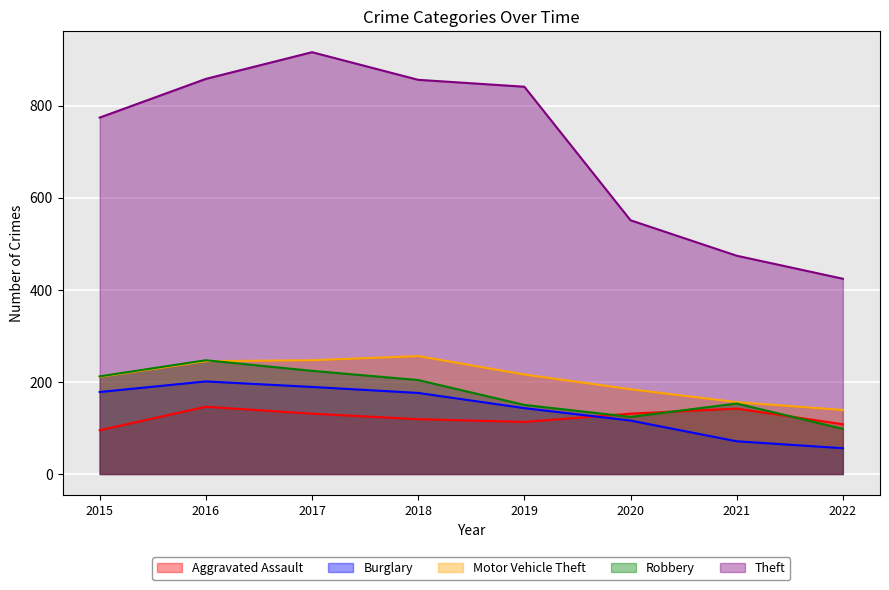

Reading left to right, transcribe all the data shown in this chart.

Aggravated Assault: 95	146	131	119	113	131	142	108
Burglary: 178	201	189	176	143	116	71	56
Motor Vehicle Theft: 211	245	247	256	216	184	156	139
Robbery: 212	247	224	204	150	124	153	98
Theft: 774	858	916	856	841	551	474	424